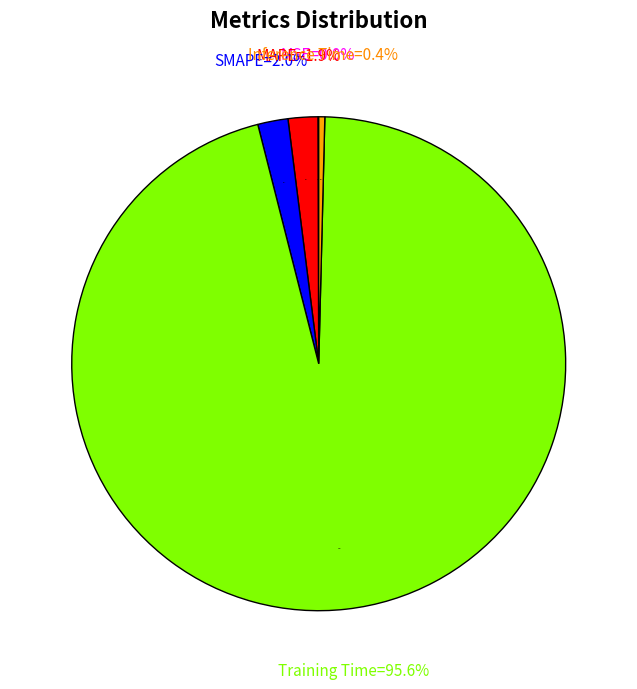

True or false: MSE accounts for 0% of the total.

True